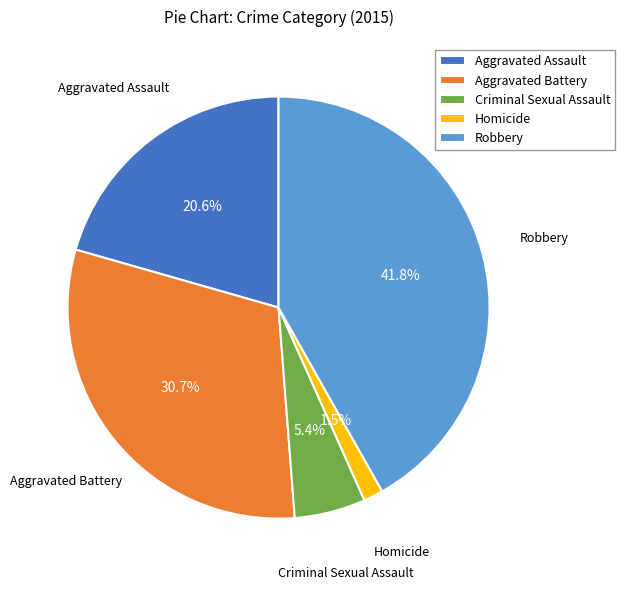

What portion of the pie excludes Criminal Sexual Assault?

94.6%